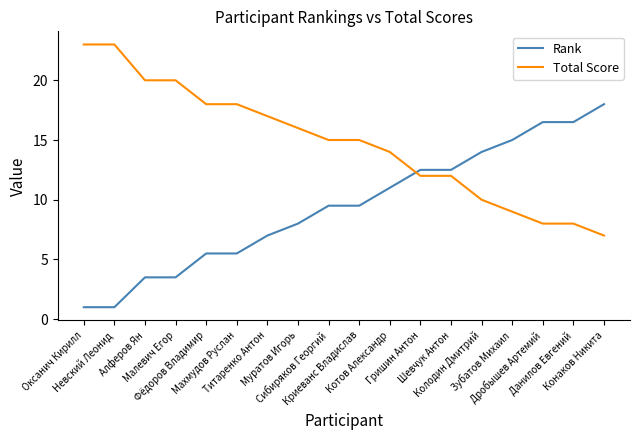

What value does the Total Score series have at Колодин Дмитрий?

10.0